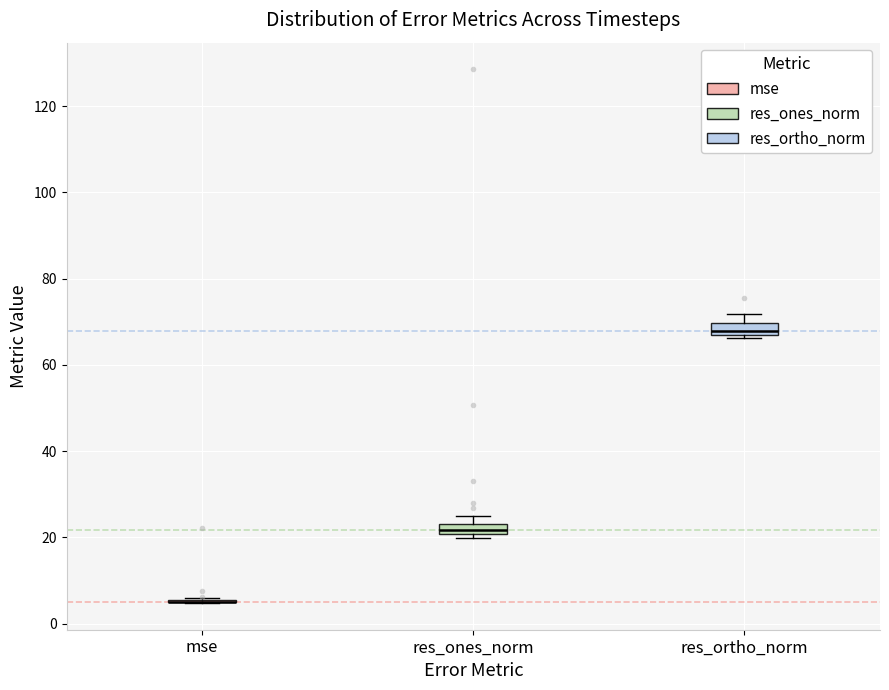

Where is the lower edge of the box for res_ortho_norm on the y-axis? The values are not printed on the chart, so give them approximately, as read against the axis.

68